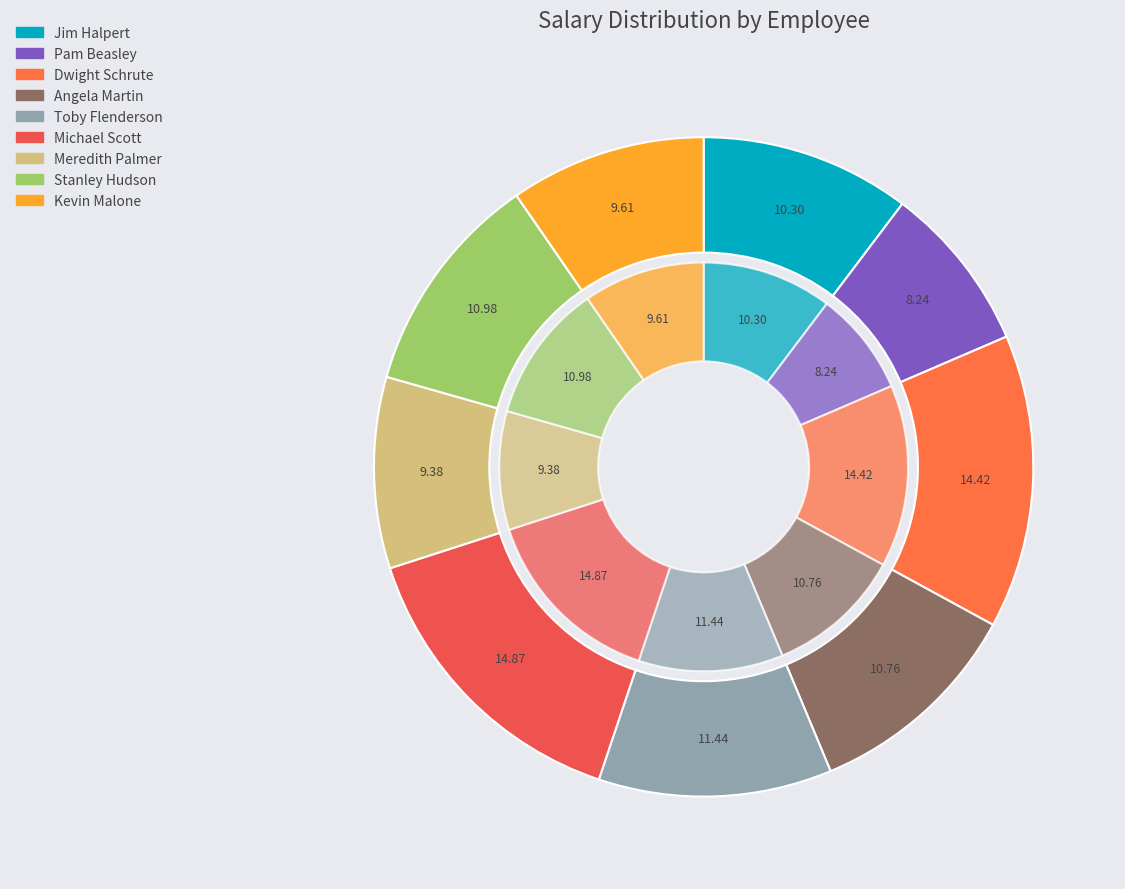

What is the smallest slice in the pie chart?

Pam Beasley